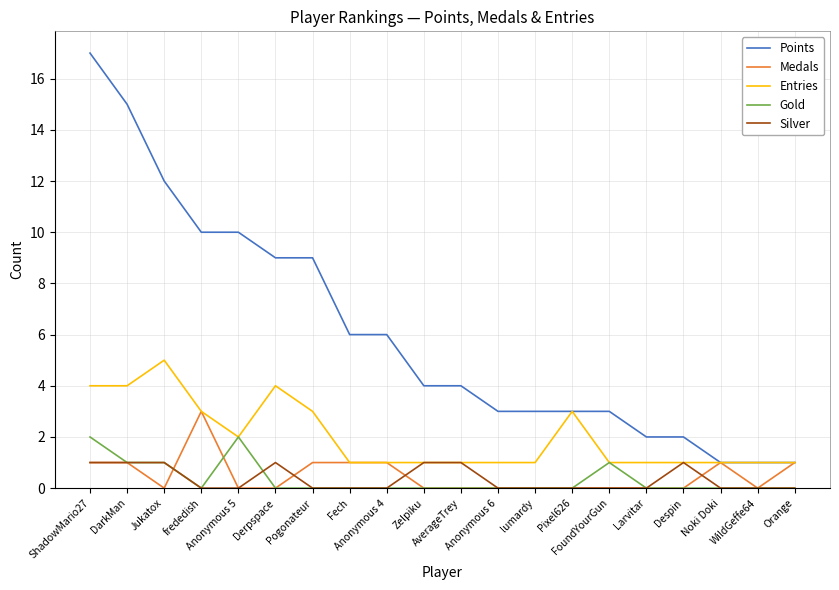

True or false: Gold and Points intersect in this chart.

False